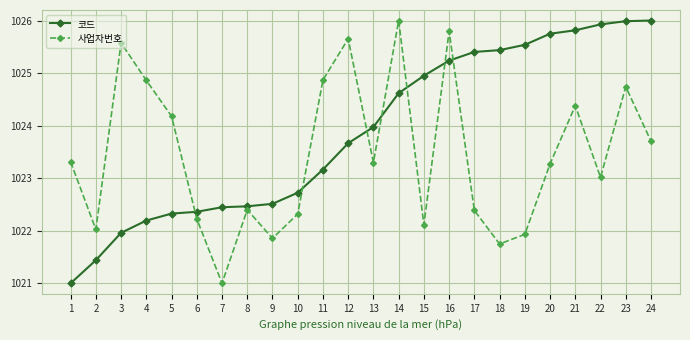

The 사업자번호 series shows 1022.2 at 6. True or false?

True